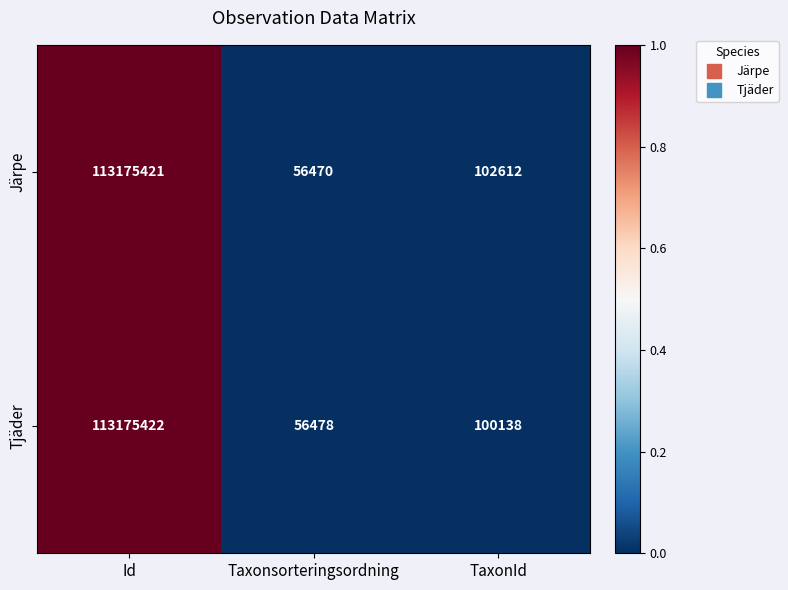

List the series in order of their overall mean, lowest first.

Tjäder, Järpe